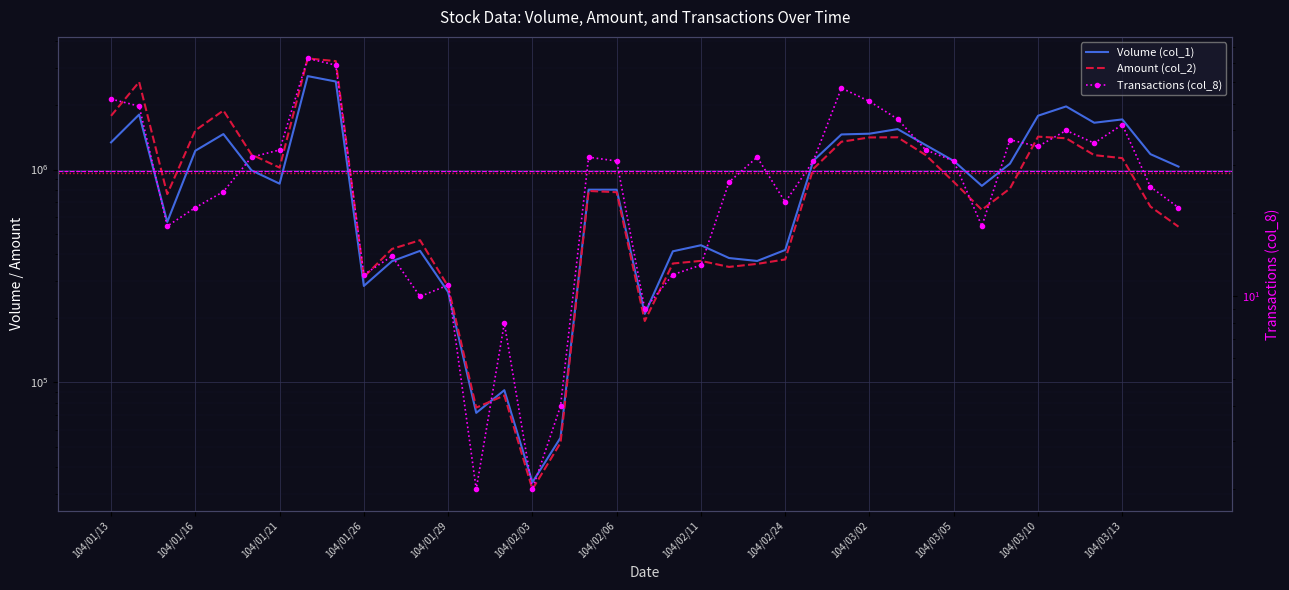

Which series has the widest spread of values?

Amount (col_2)